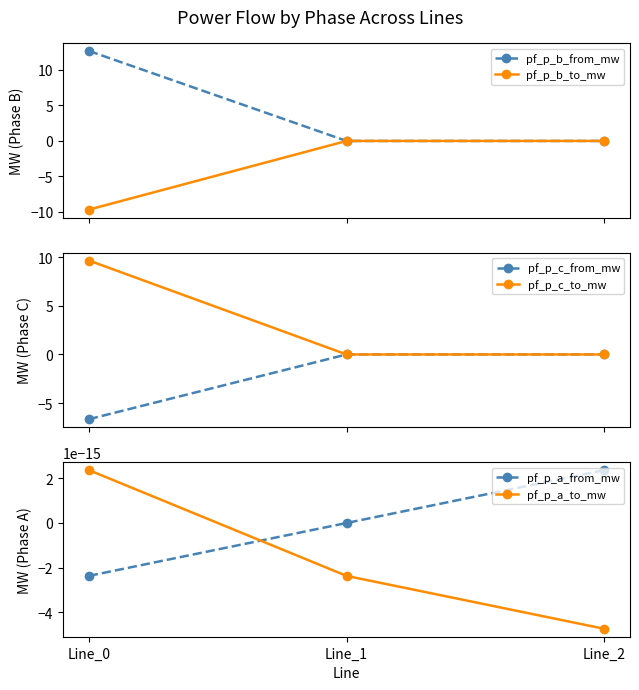

How many values in pf_p_a_to_mw are below zero?

2